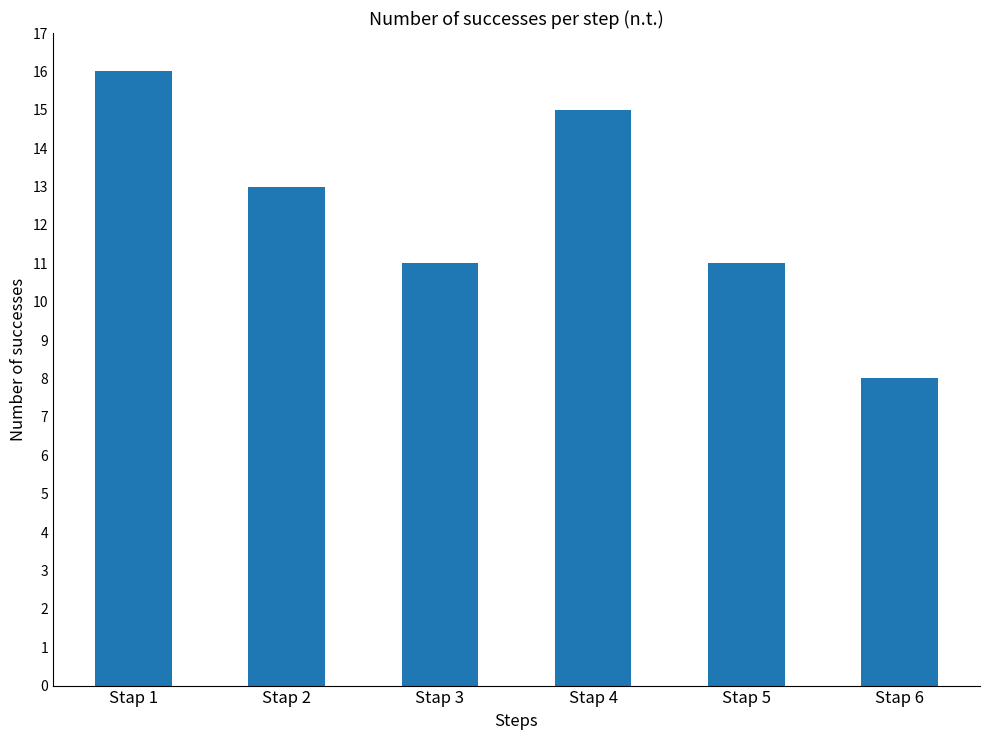

Approximately how many times larger is the value at Stap 1 compared to Stap 2?

1.2